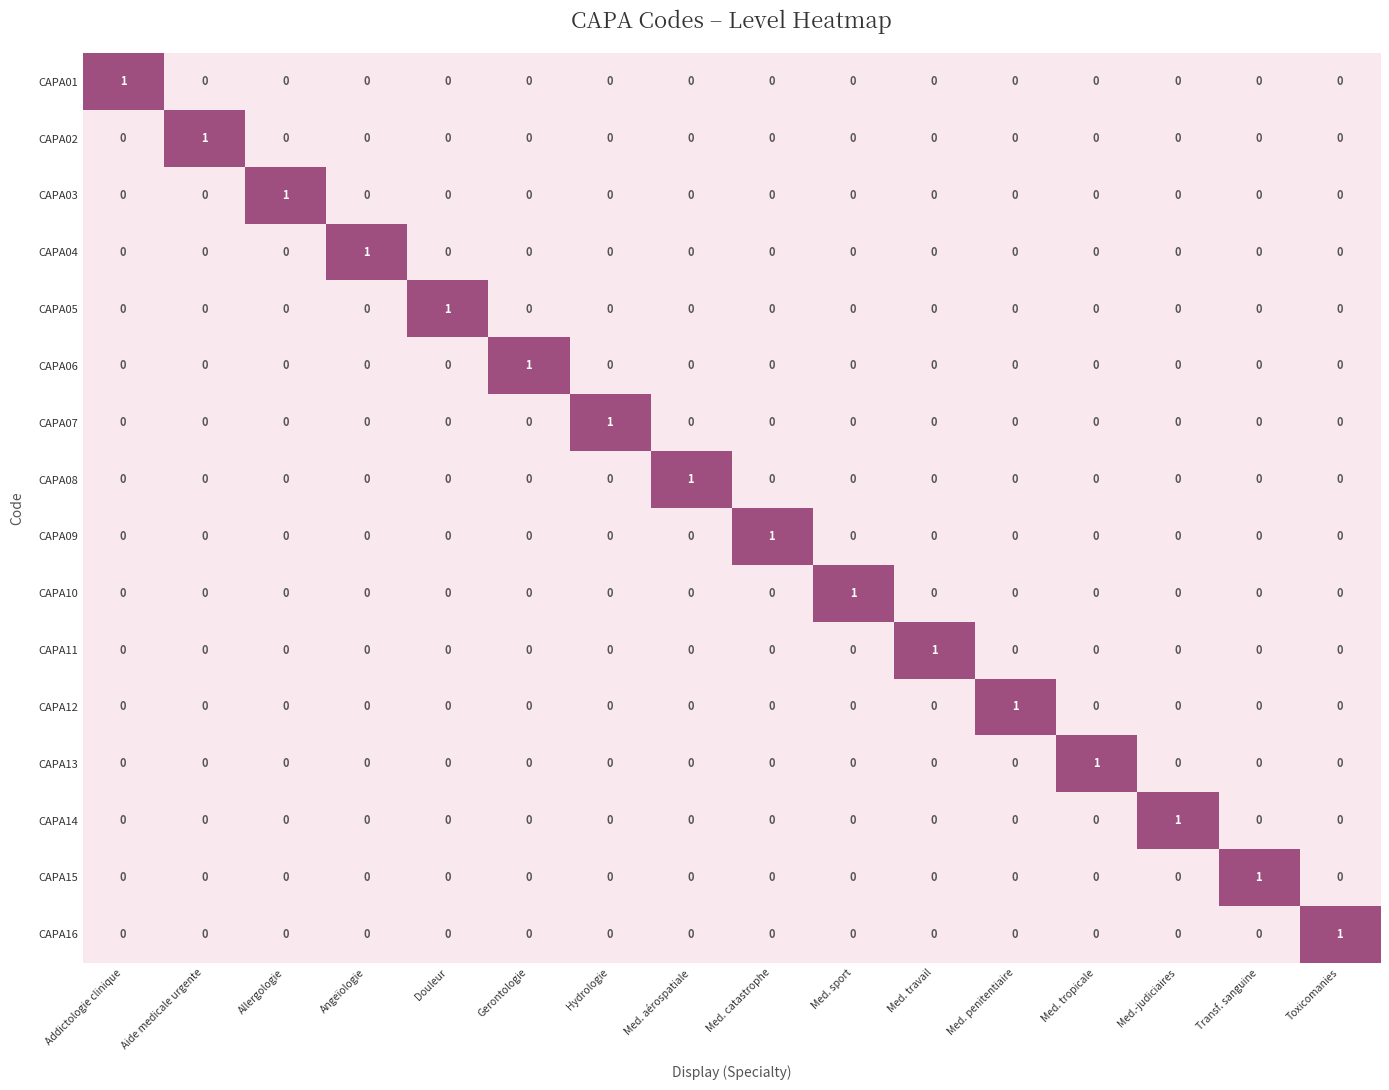

At how many categories does at least one series exceed 0?

16